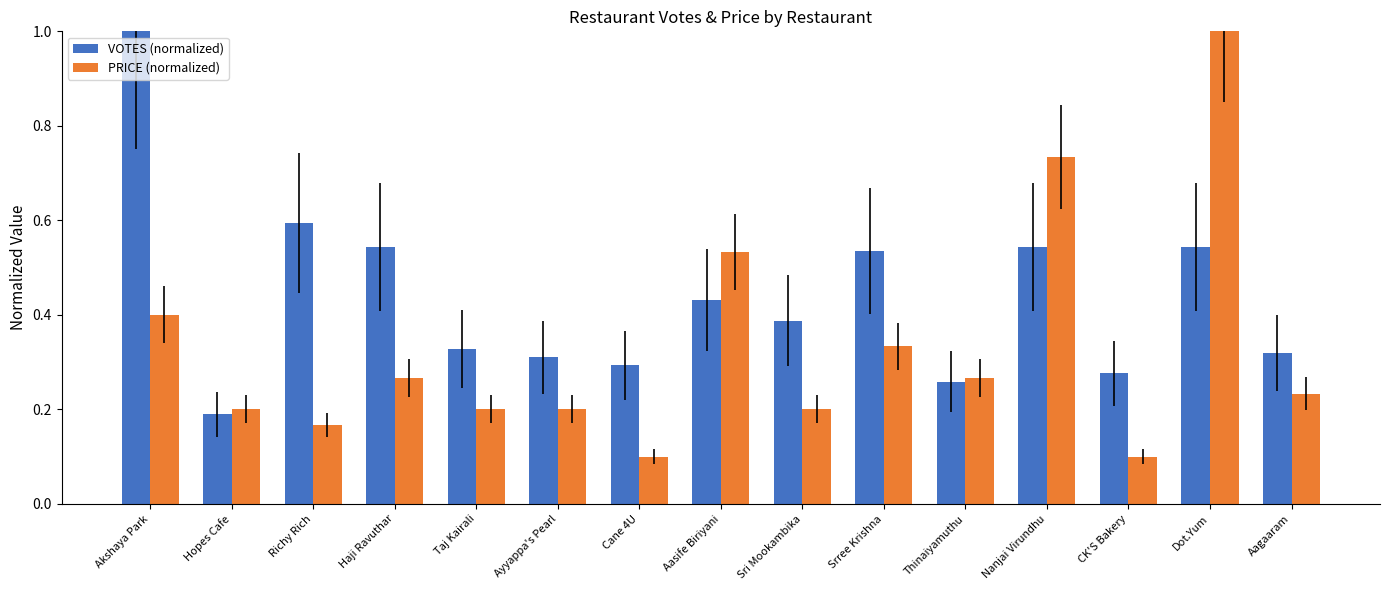

How many data points does each series have?

15